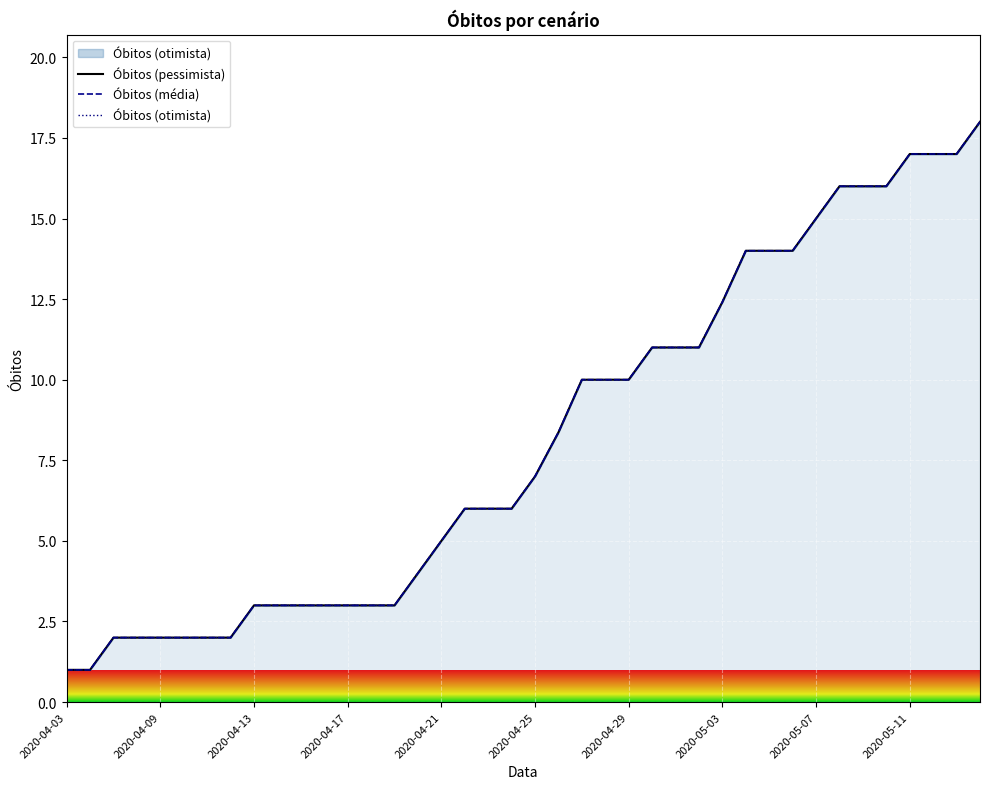

What are all the series names shown in the legend?

Óbitos (pessimista), Óbitos (média), Óbitos (otimista)